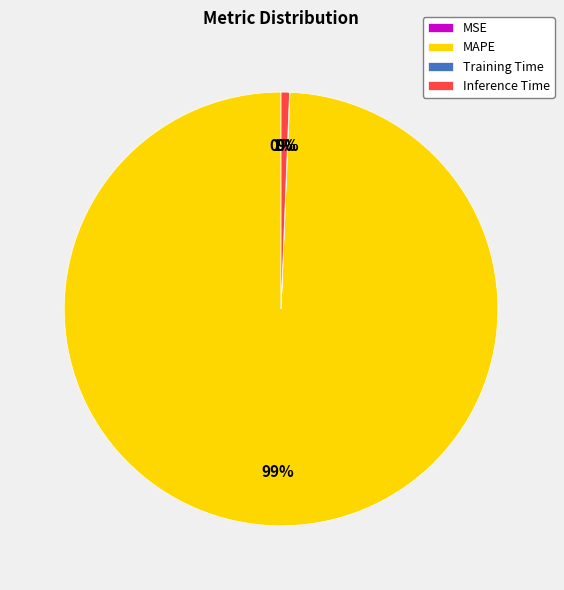

To the nearest percent, what is the average slice percentage?

25%